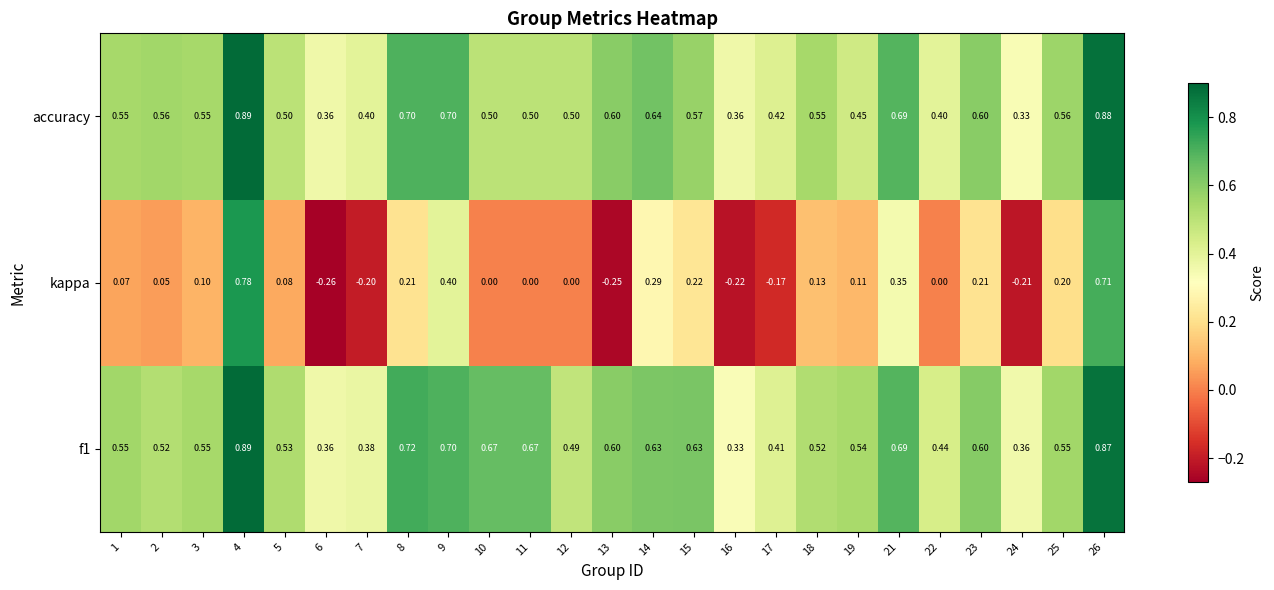

Is the value of accuracy at 15 greater than the value of kappa at 13?

Yes